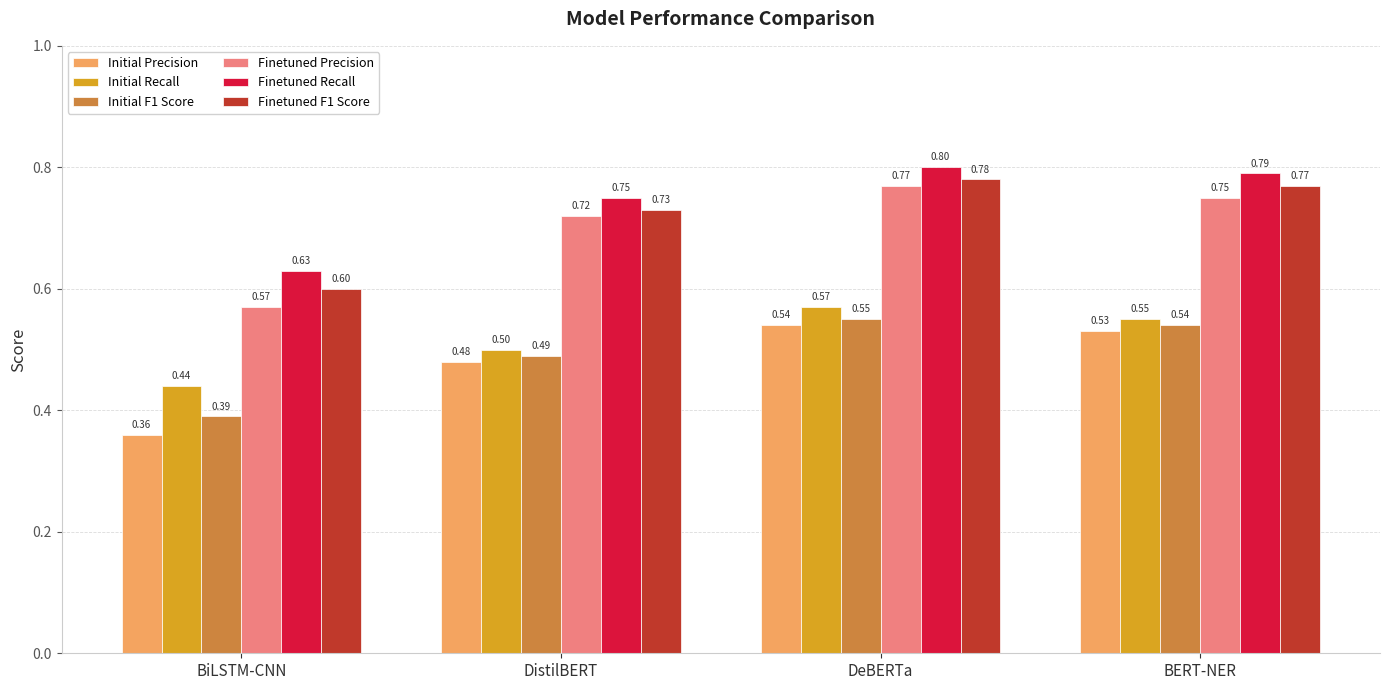

What is the average value of the Initial Precision series?

0.5